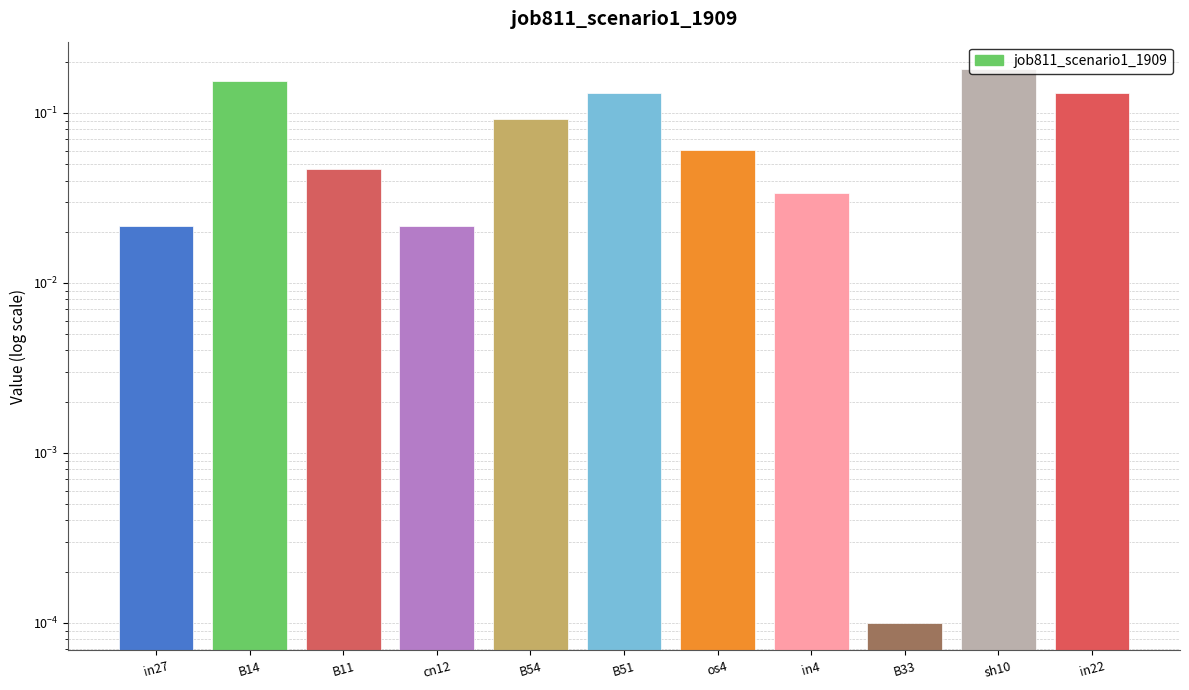

Reading left to right, list all the values displayed in this chart.

0.0	0.2	0.0	0.0	0.1	0.1	0.1	0.0	0.0	0.2	0.1